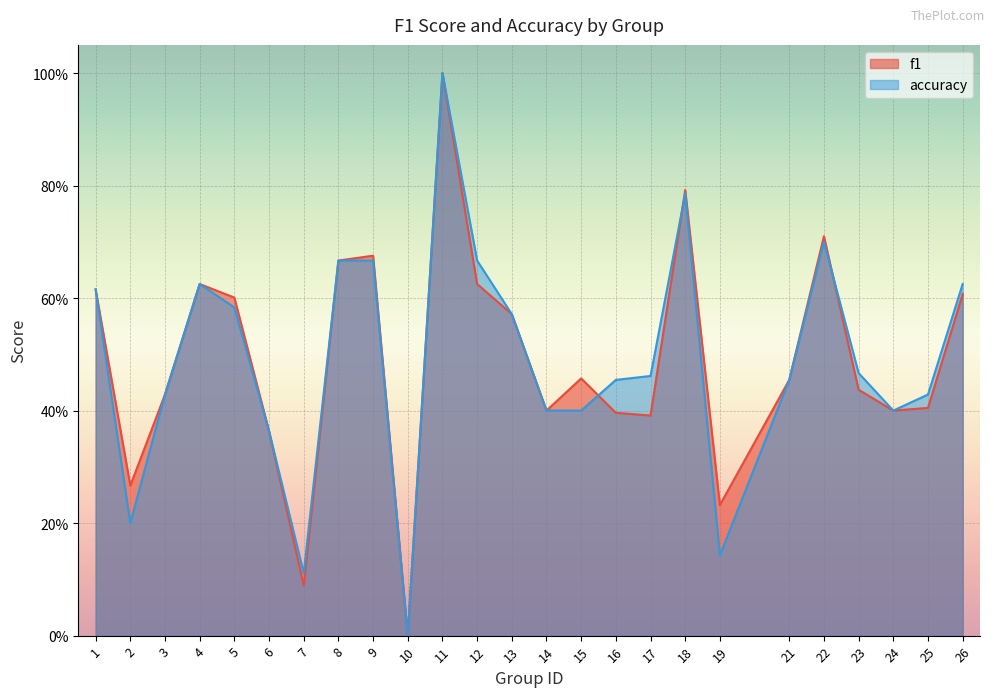

List the series in order of their peak value, highest first.

f1, accuracy